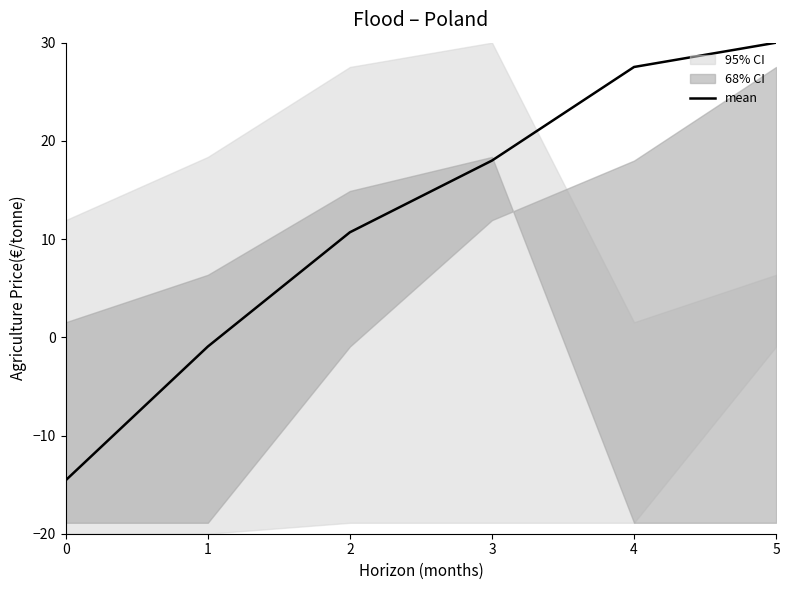

How many values exceed 17?

3